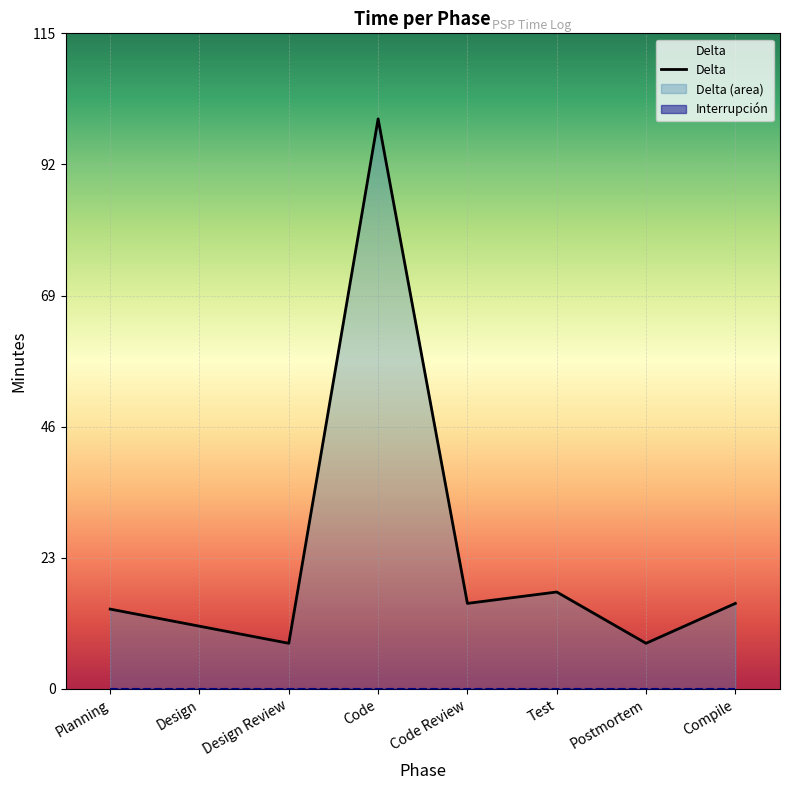

Which category has the lowest value across all series?

Design Review